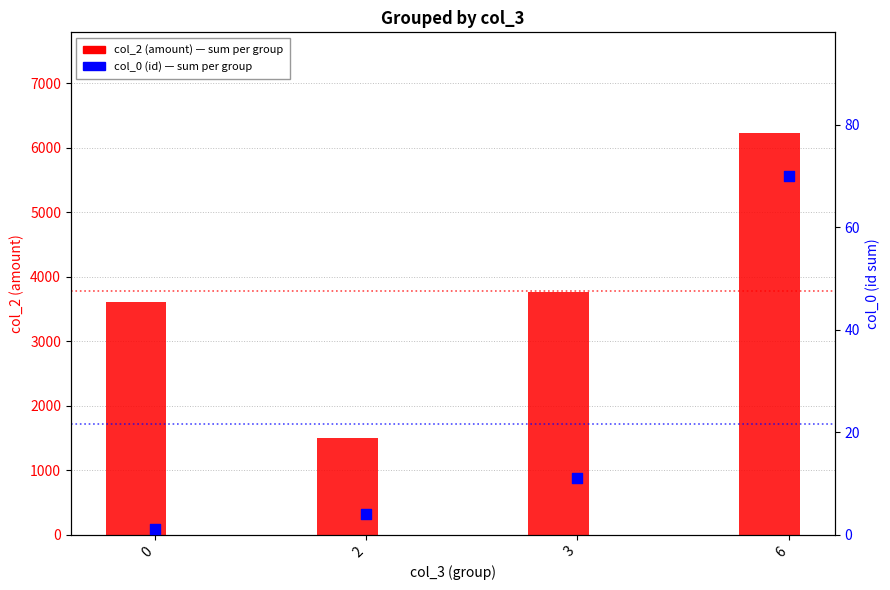

At how many categories does at least one series exceed 6090?

1